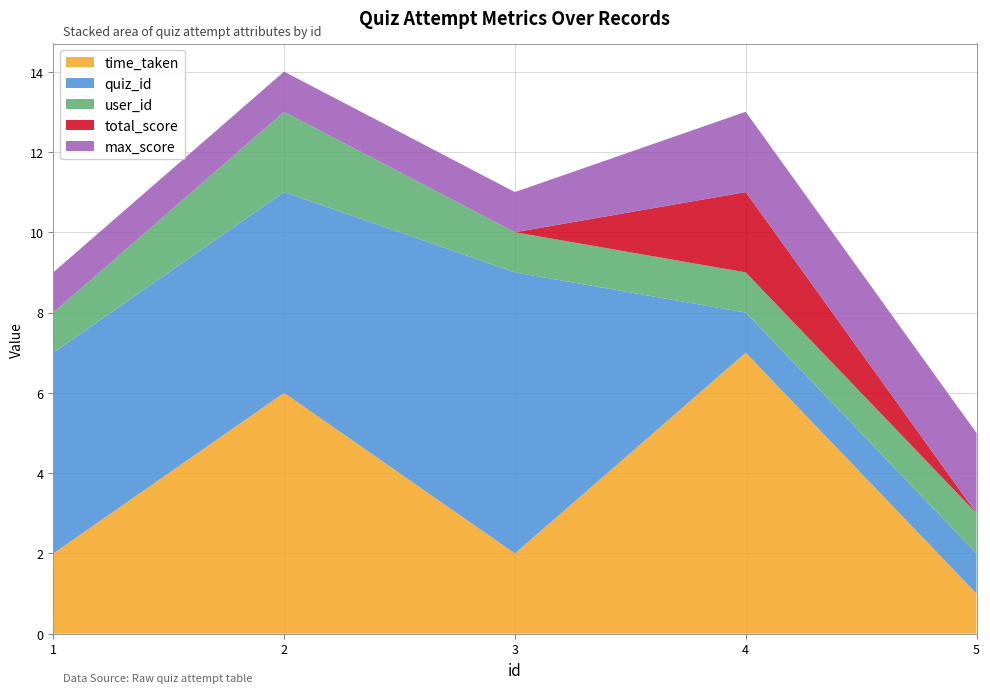

Reading right to left, list all the values displayed in this chart.

time_taken: 5=1	4=7	3=2	2=6	1=2
quiz_id: 5=1	4=1	3=7	2=5	1=5
user_id: 5=1	4=1	3=1	2=2	1=1
total_score: 5=0	4=2	3=0	2=0	1=0
max_score: 5=2	4=2	3=1	2=1	1=1